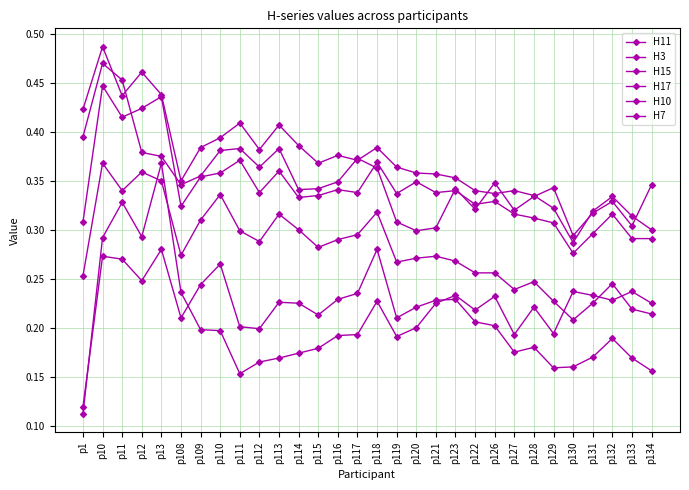

Reading left to right, what are all the values shown in this chart?

H11: 0.1	0.3	0.3	0.2	0.3	0.2	0.2	0.3	0.2	0.2	0.2	0.2	0.2	0.2	0.2	0.3	0.2	0.2	0.2	0.2	0.2	0.2	0.2	0.2	0.2	0.2	0.2	0.2	0.2	0.2
H3: 0.4	0.5	0.4	0.5	0.4	0.3	0.4	0.4	0.4	0.4	0.4	0.4	0.4	0.4	0.4	0.4	0.4	0.4	0.4	0.4	0.3	0.3	0.3	0.3	0.3	0.3	0.3	0.3	0.3	0.3
H15: 0.3	0.4	0.4	0.4	0.4	0.3	0.4	0.4	0.4	0.3	0.4	0.3	0.3	0.3	0.3	0.4	0.3	0.3	0.3	0.3	0.3	0.3	0.3	0.3	0.3	0.3	0.3	0.3	0.3	0.3
H17: 0.4	0.5	0.5	0.4	0.4	0.3	0.4	0.4	0.4	0.4	0.4	0.3	0.3	0.3	0.4	0.4	0.3	0.3	0.3	0.3	0.3	0.3	0.3	0.3	0.3	0.3	0.3	0.3	0.3	0.3
H10: 0.1	0.3	0.3	0.3	0.4	0.2	0.2	0.2	0.2	0.2	0.2	0.2	0.2	0.2	0.2	0.2	0.2	0.2	0.2	0.2	0.2	0.2	0.2	0.2	0.2	0.2	0.2	0.2	0.2	0.2
H7: 0.3	0.4	0.3	0.4	0.3	0.3	0.3	0.3	0.3	0.3	0.3	0.3	0.3	0.3	0.3	0.3	0.3	0.3	0.3	0.3	0.3	0.3	0.2	0.2	0.2	0.2	0.2	0.2	0.2	0.2